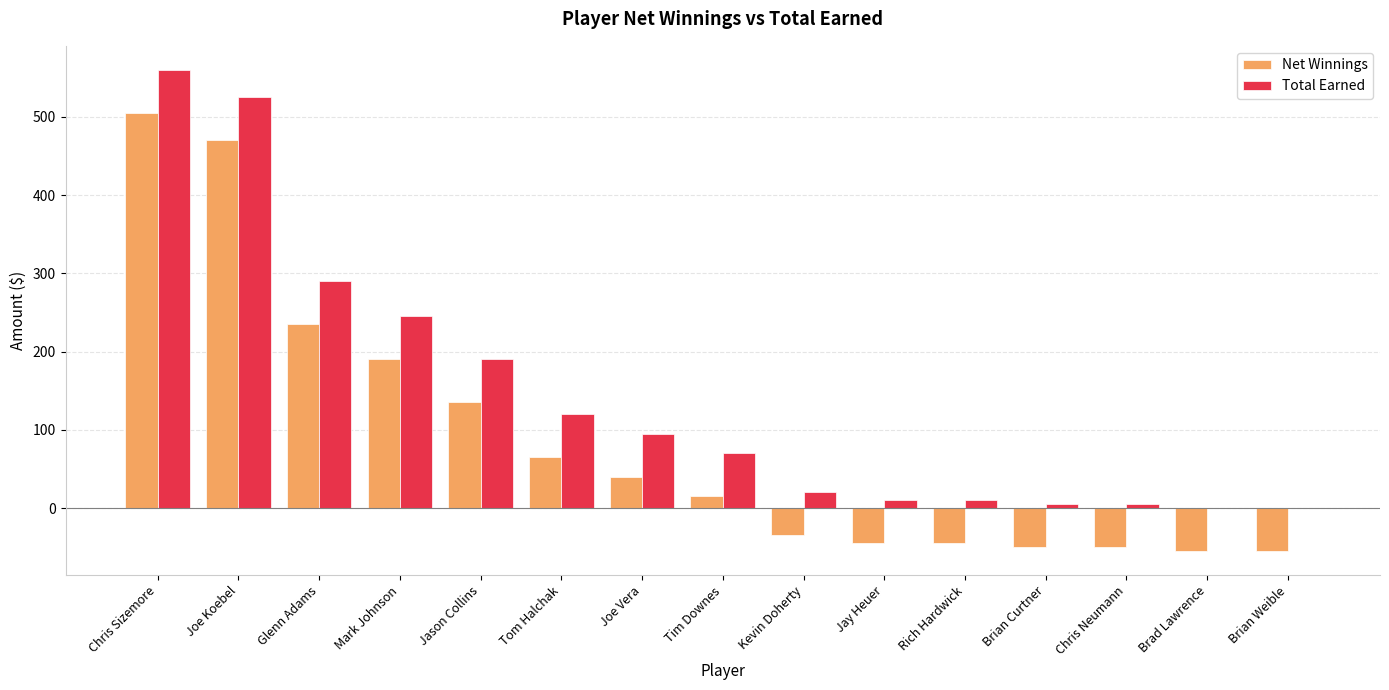

What is the total value across all series at Rich Hardwick?

-35